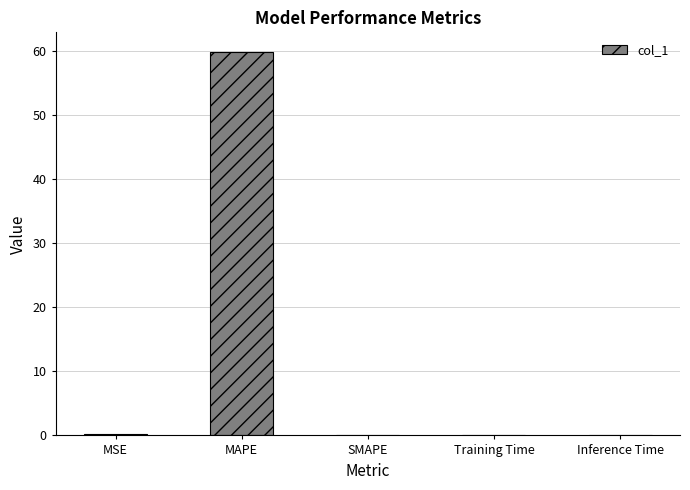

Which label corresponds to the largest value in the chart?

MAPE